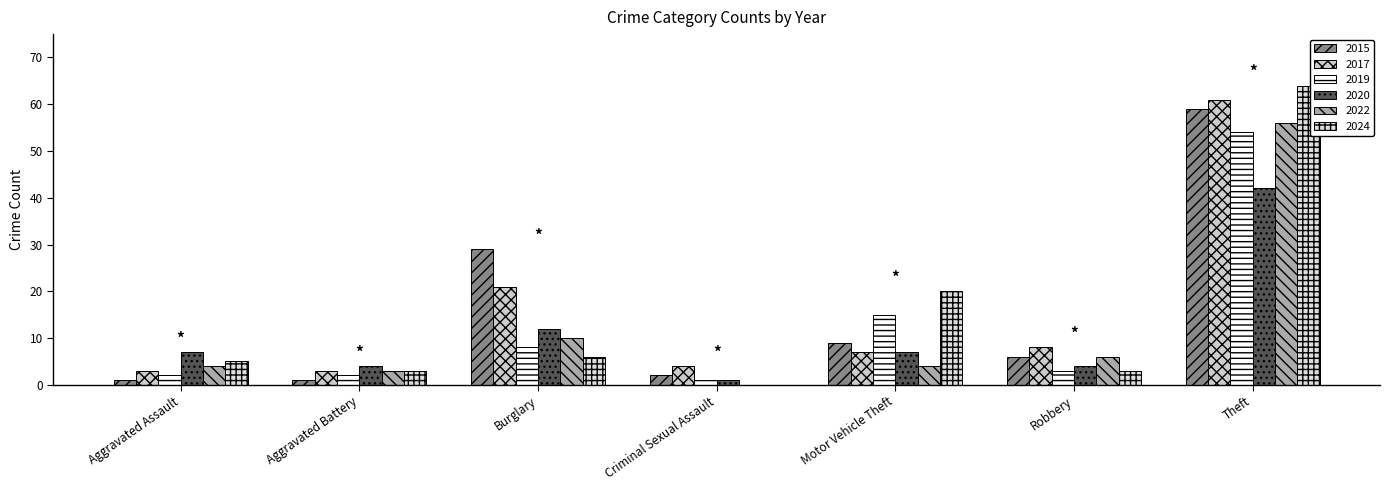

At which label does 2024 first exceed 5?

Burglary